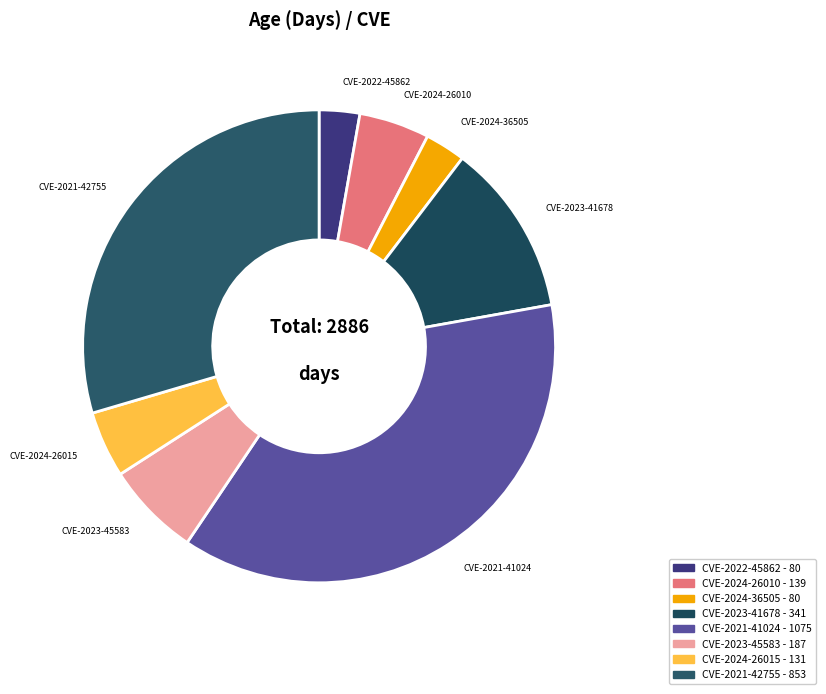

What is the ratio of the value at CVE-2023-45583 to the value at CVE-2024-26015?

1.4